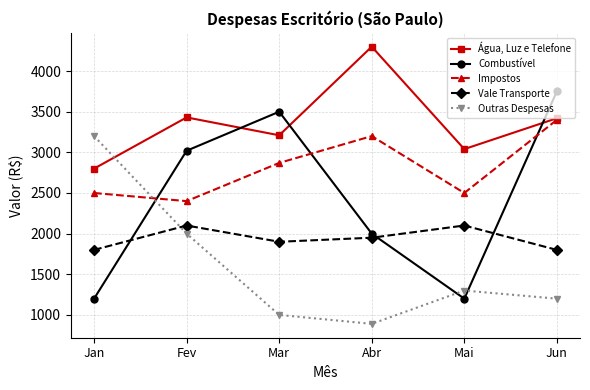

What is the minimum value for Água, Luz e Telefone?

2800